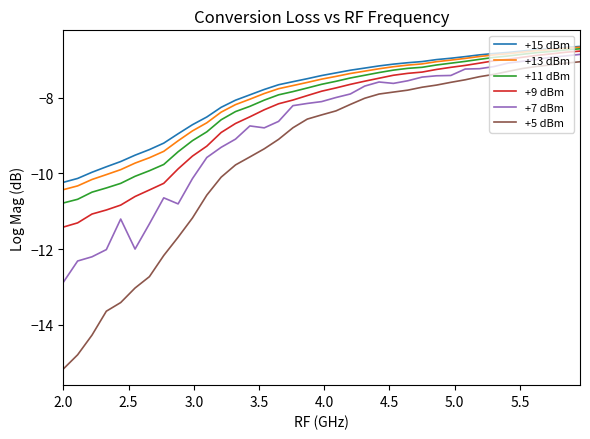

True or false: +7 dBm and +13 dBm cross at least once.

False